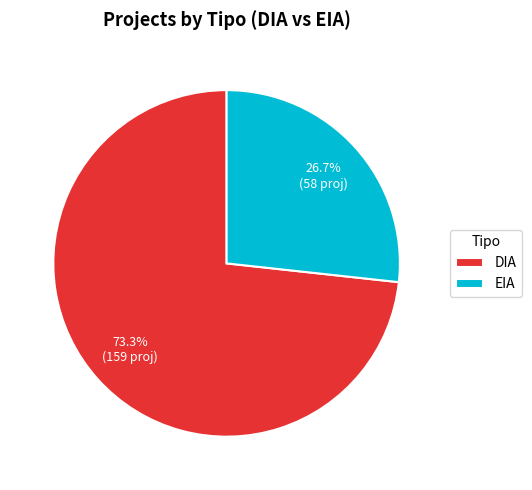

What percentage is NOT represented by DIA?

26.7%